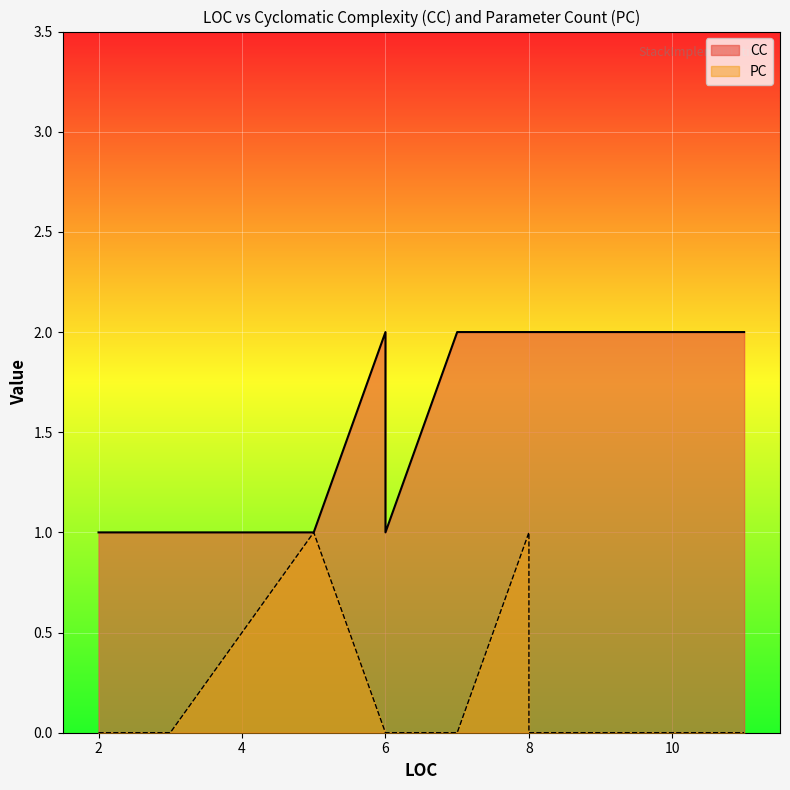

What are all the series names shown in the legend?

CC, PC